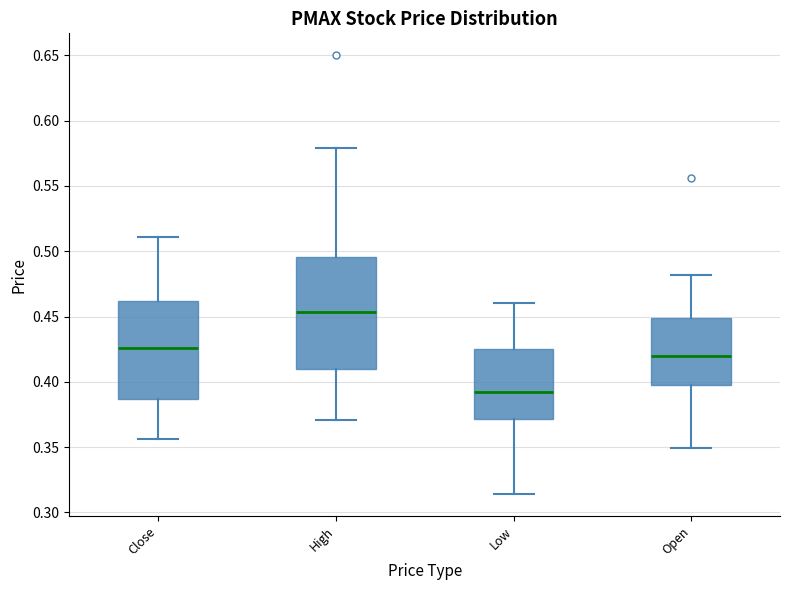

Comparing the boxes themselves (not the whiskers), which one is the tallest?

High